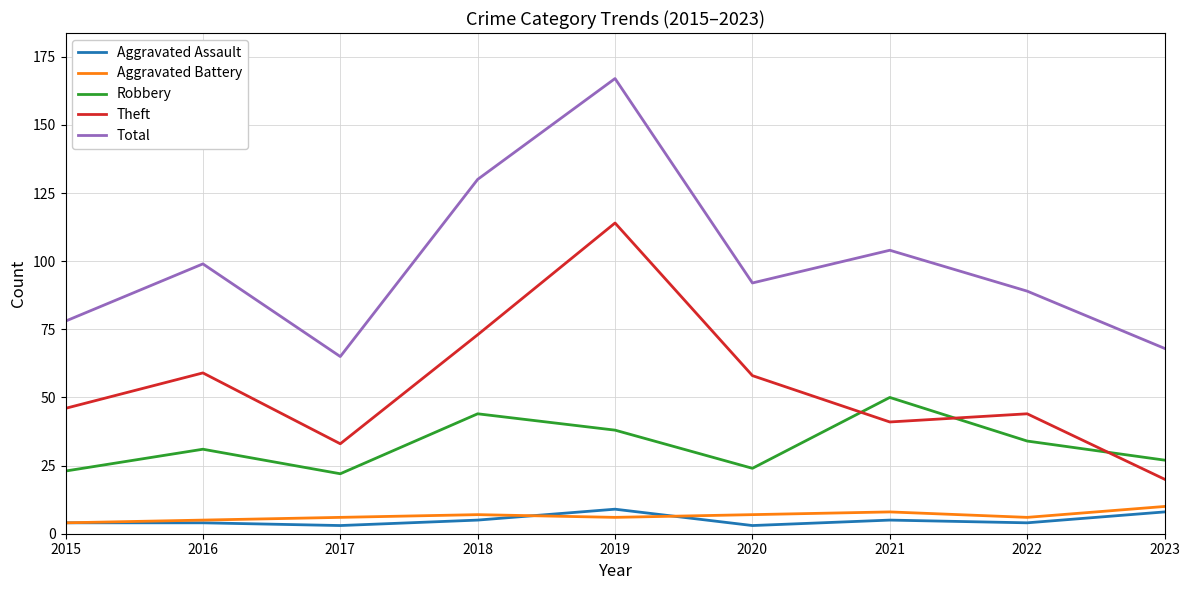

True or false: Total has a value of 154 at 2021.

False